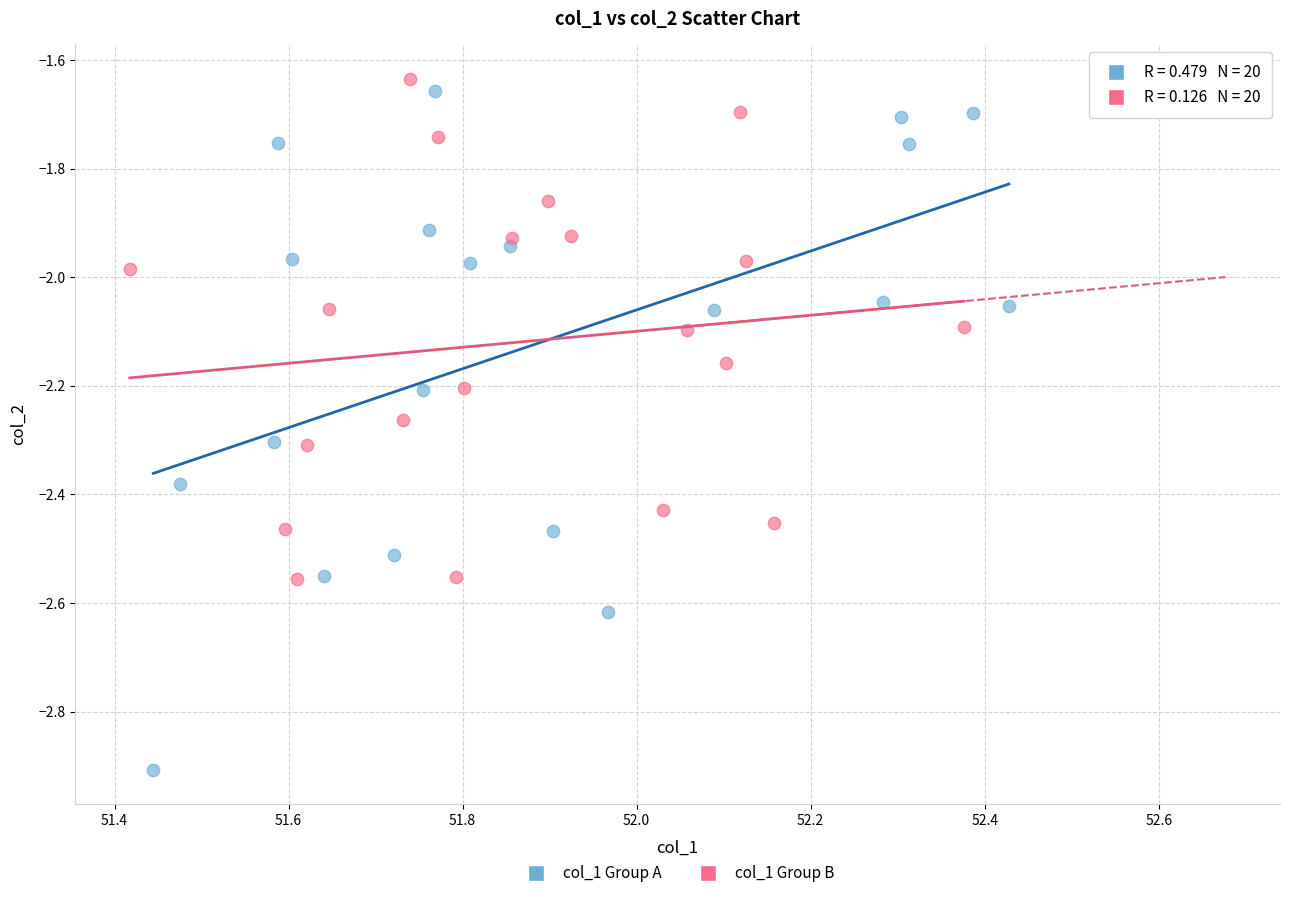

Which series reaches the minimum Y coordinate?

col_1 Group A